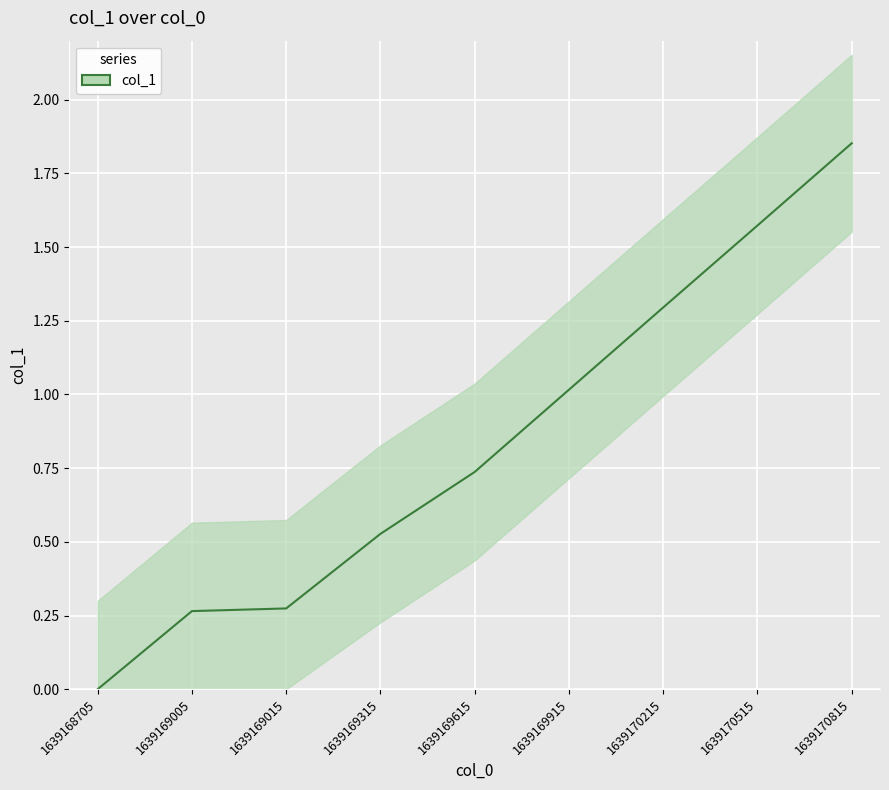

Reading left to right, transcribe all the data shown in this chart.

0.0	0.3	0.3	0.5	0.7	1.0	1.3	1.6	1.9